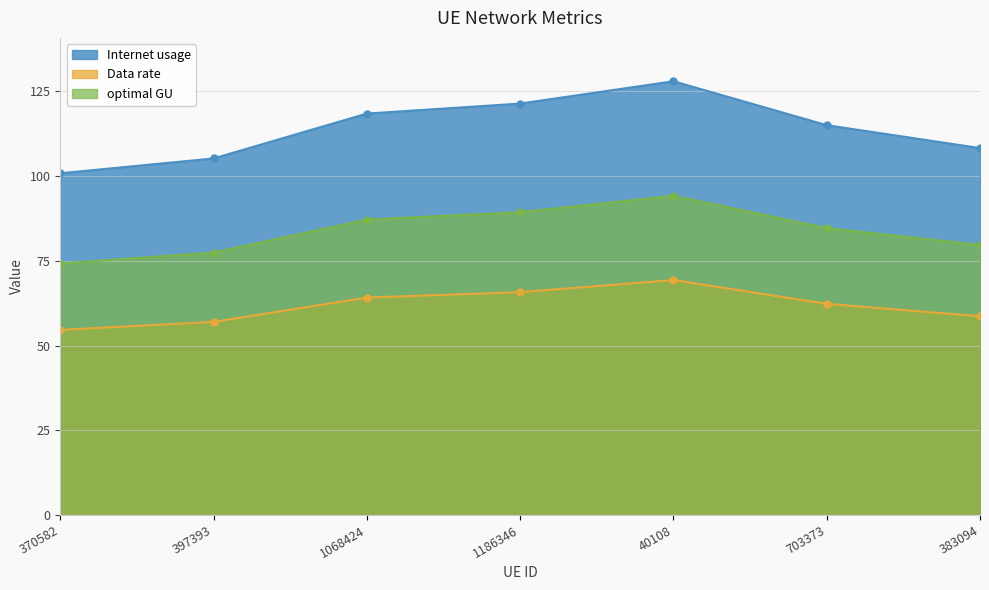

What is the total value across all series at 383094?

246.5